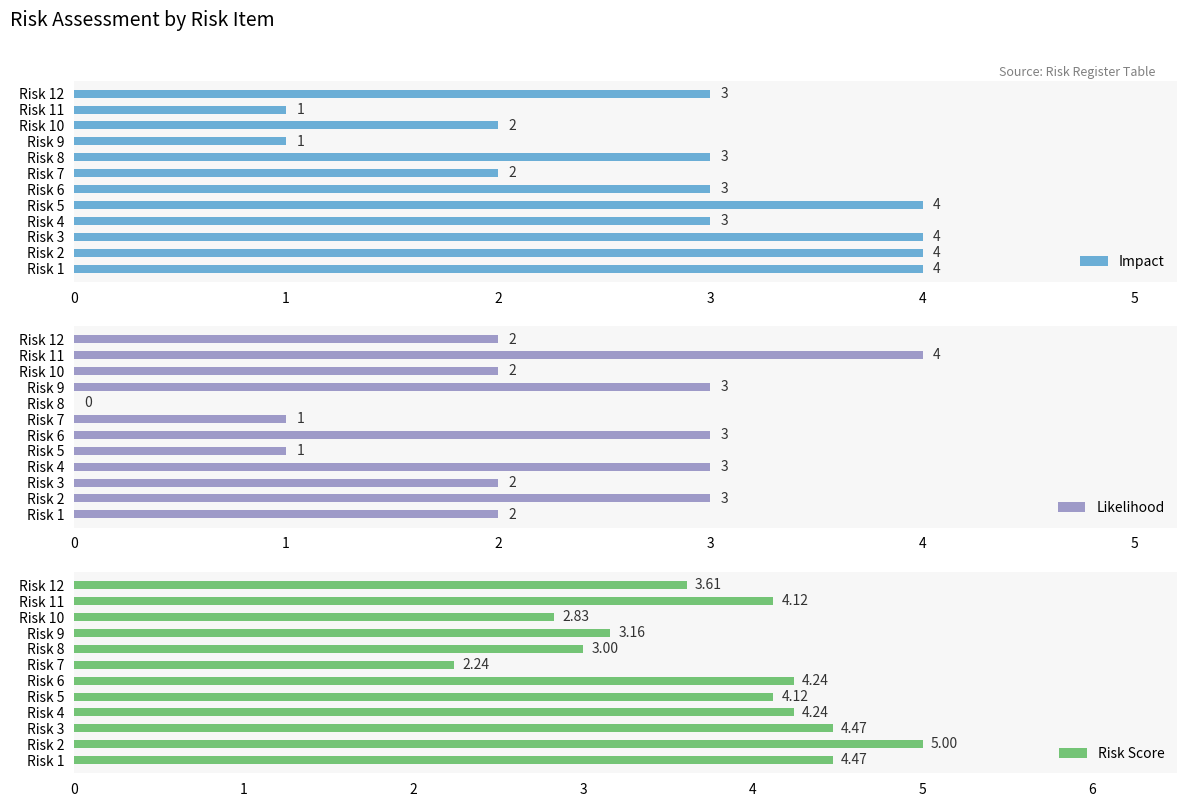

What is the approximate value of Likelihood at Risk 4?

3